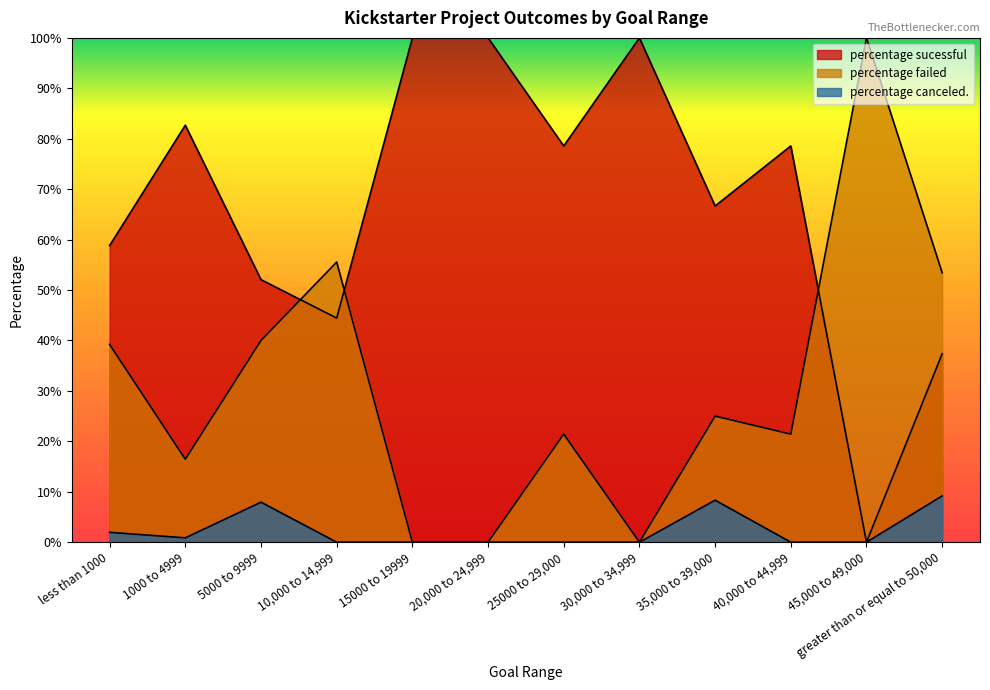

Which has a higher value, 40,000 to 44,999 or less than 1000?

40,000 to 44,999